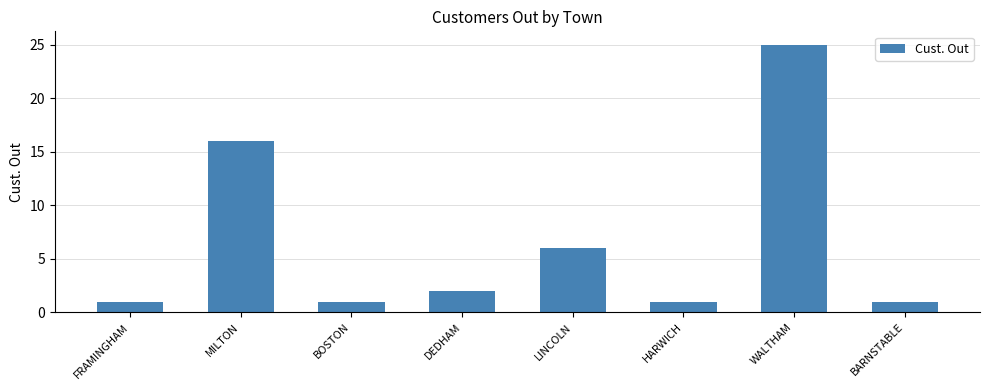

Is it true that the value at BOSTON is 1?

True